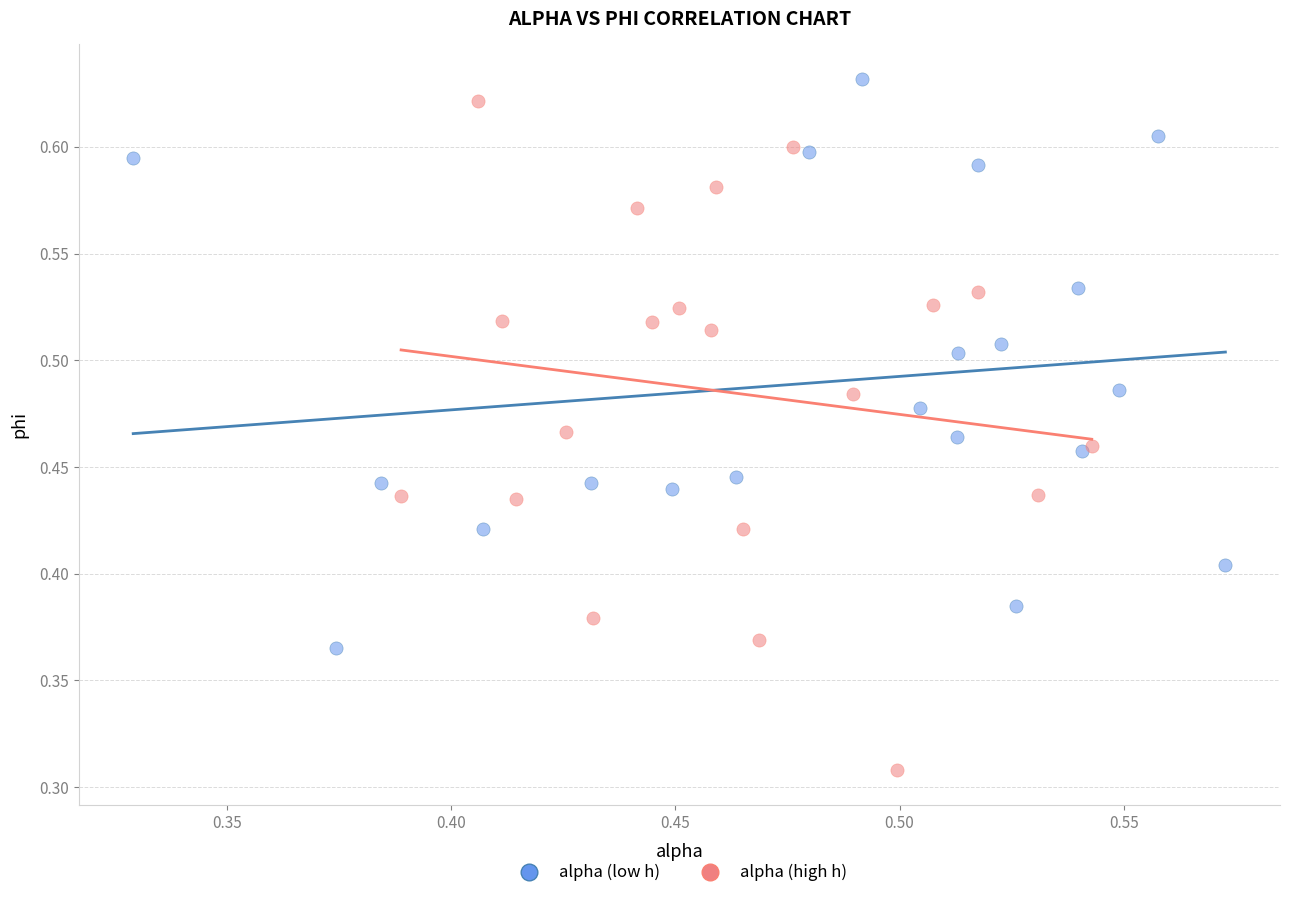

Which series reaches the minimum Y coordinate?

alpha (high h)